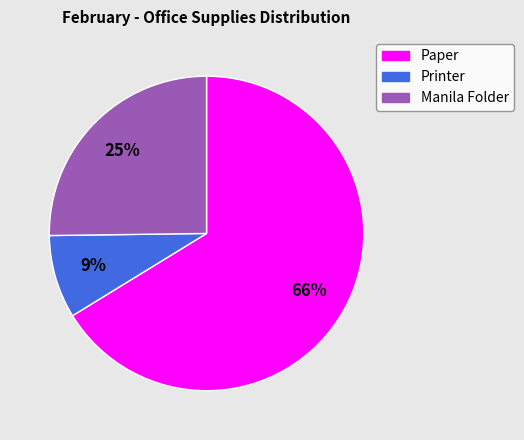

Does any single category account for the majority?

Yes